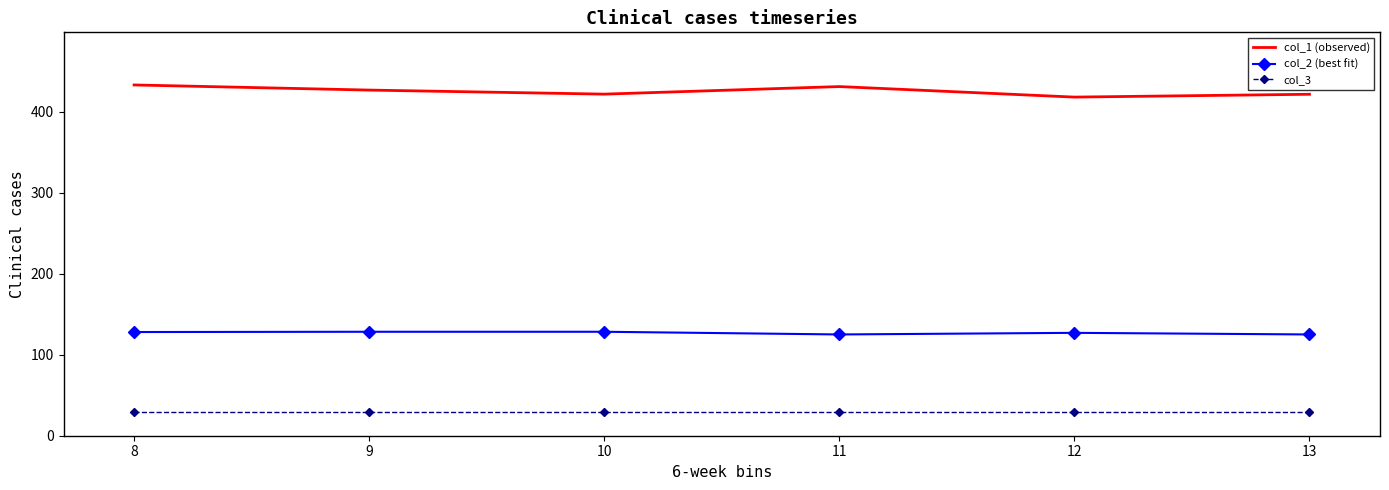

Which series has the largest total across all categories?

col_1 (observed)